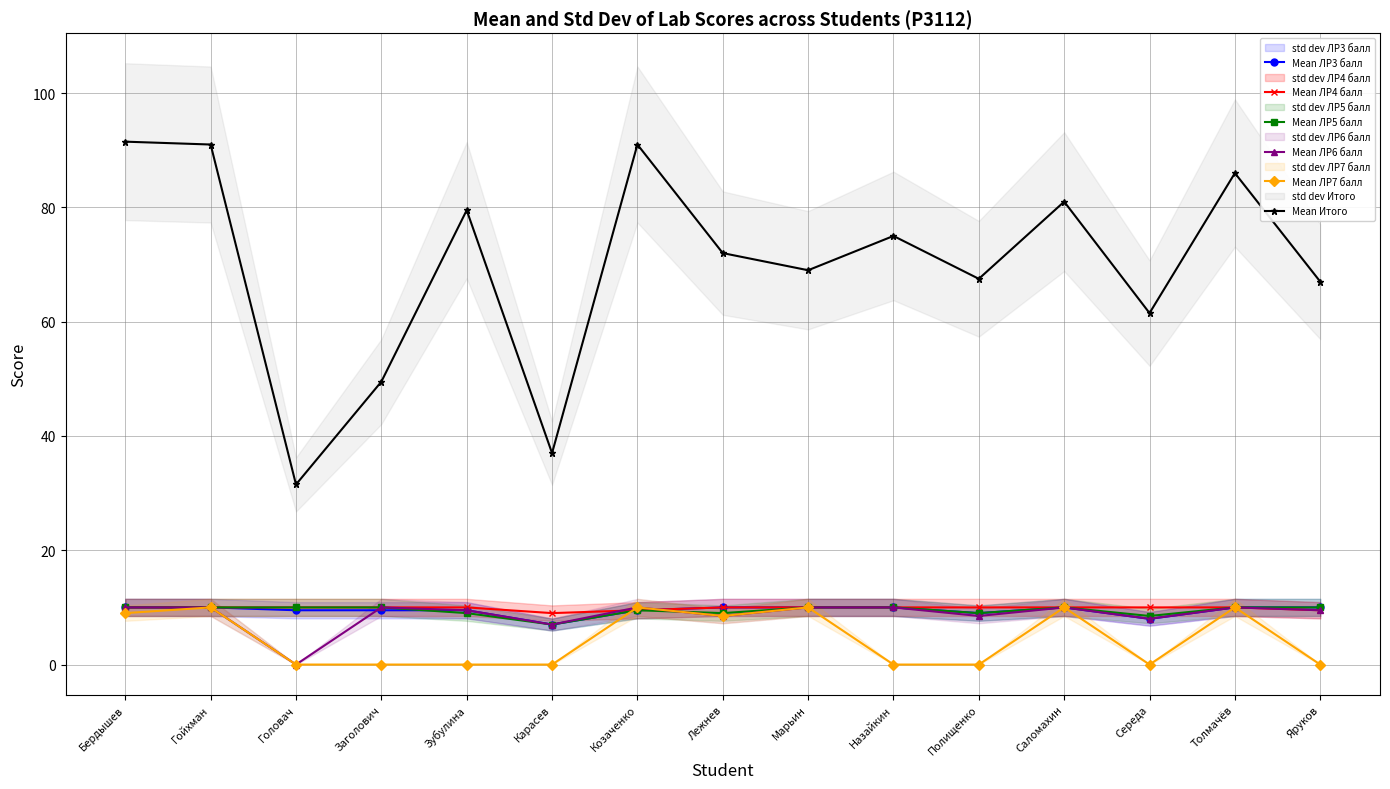

At which category is the sum across all series the highest?

Гойхман